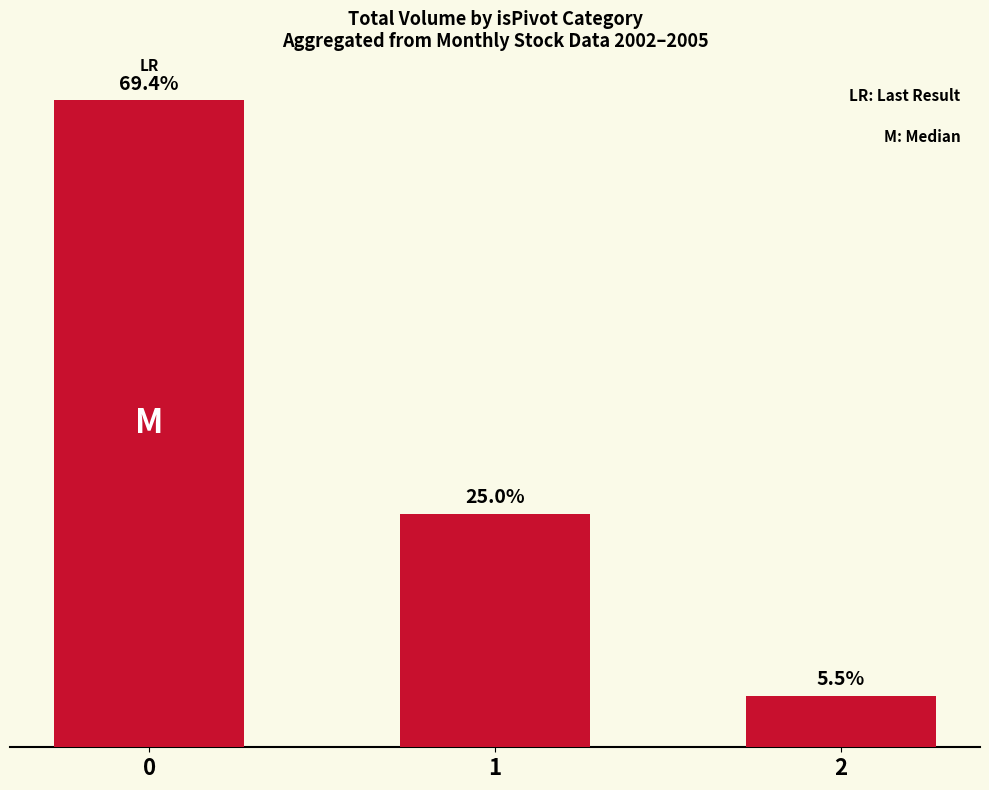

Does the chart contain any negative values?

No